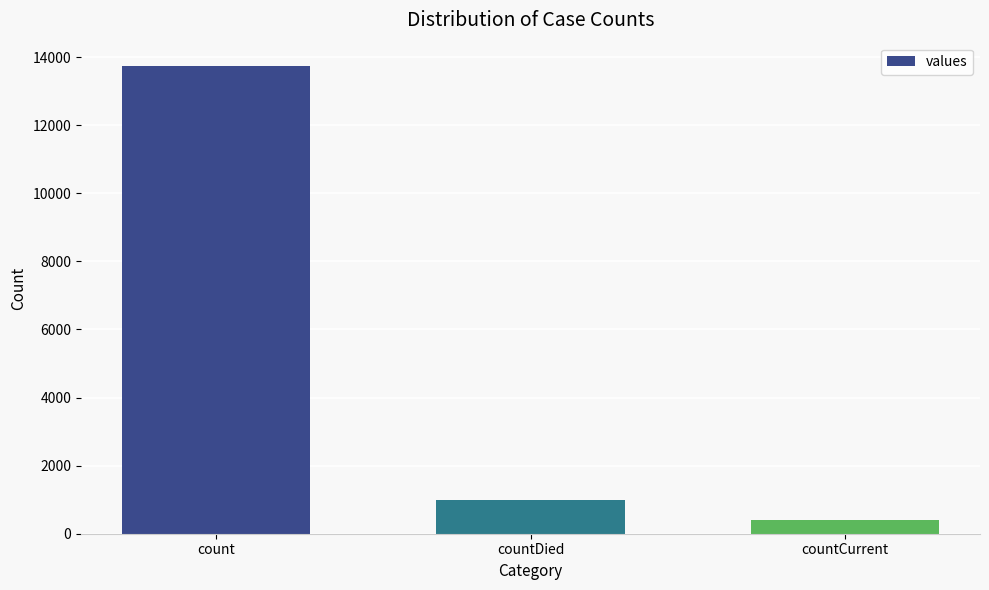

How many values are below 977?

1